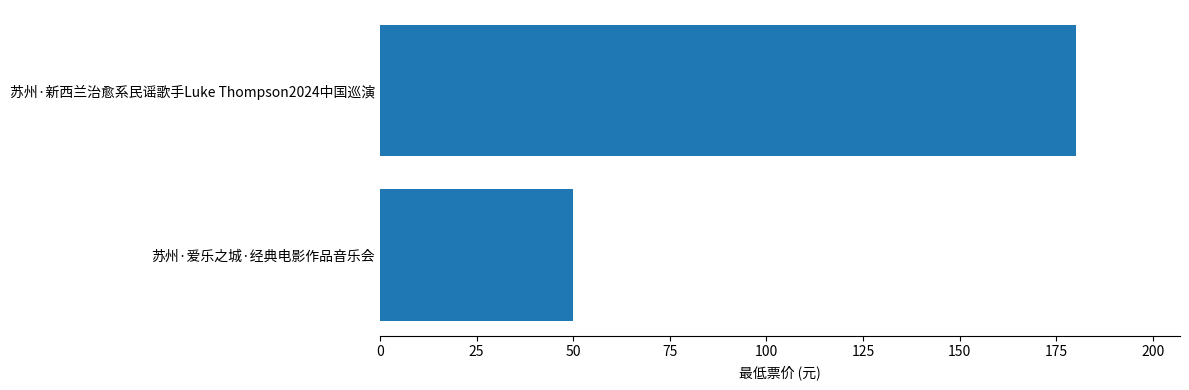

The value at 苏州·爱乐之城·经典电影作品音乐会 is 50. True or false?

True